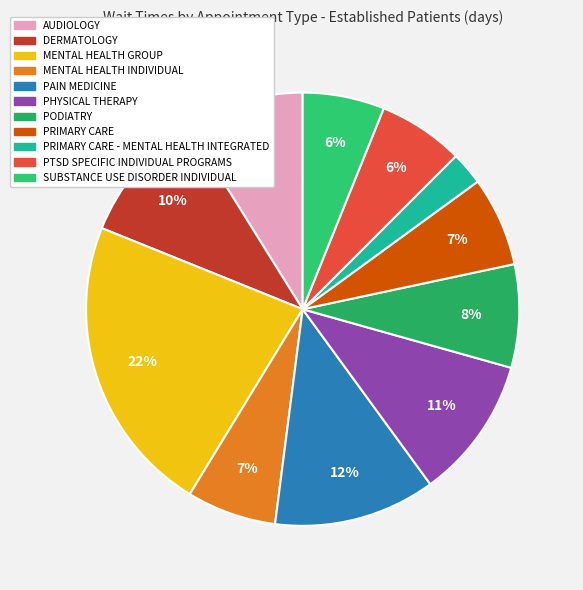

Count the number of slices in the pie.

11